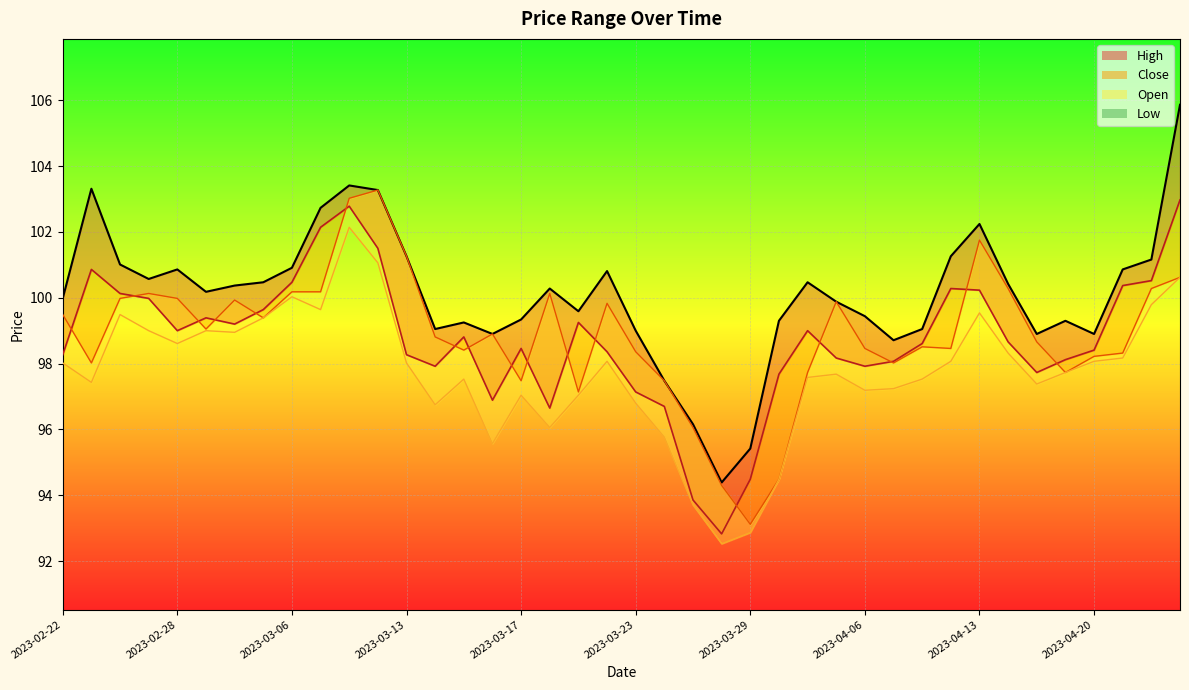

How many data points does each series have?

40